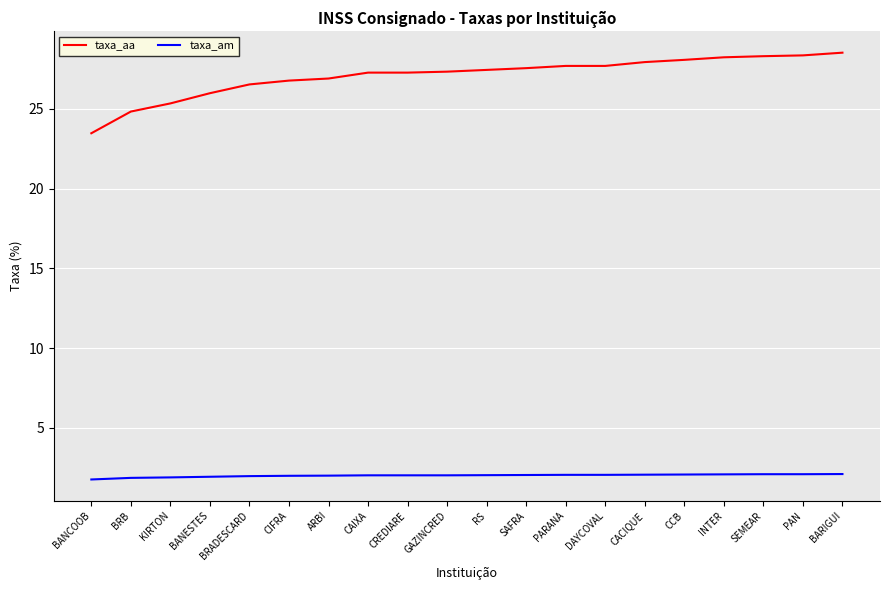

What is the highest value of the taxa_am series?

2.1